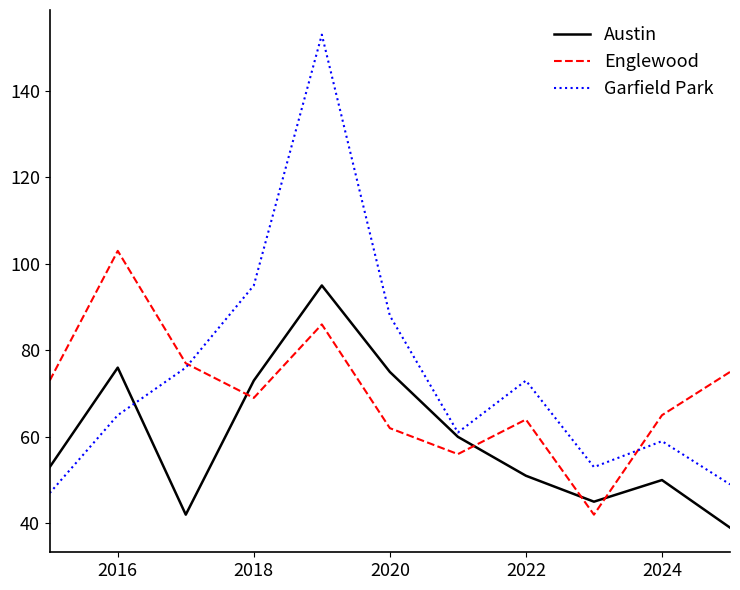

What is the lowest value of the Garfield Park series?

47